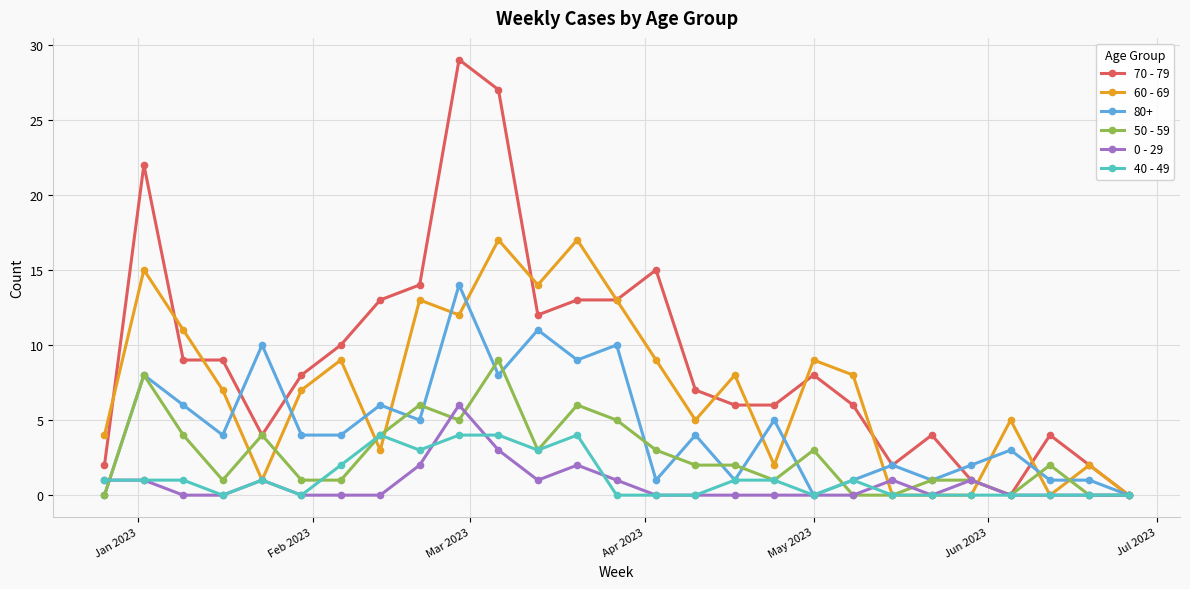

What is the value of the 50 - 59 point at the 25th from the left?

2